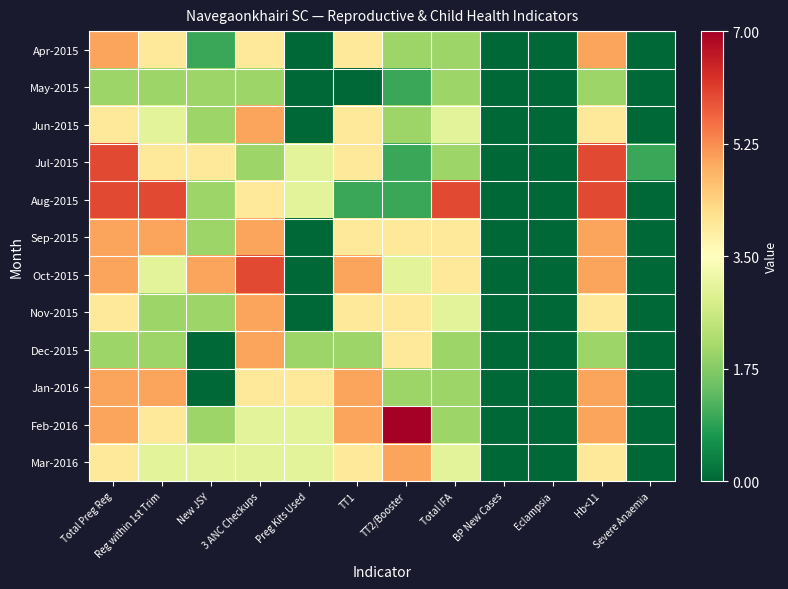

What is the maximum value shown in the chart?

7